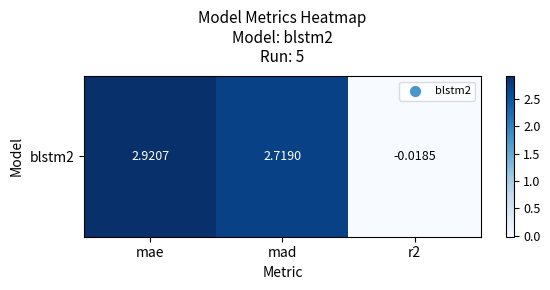

What is the change in value from mae to r2?

-2.9